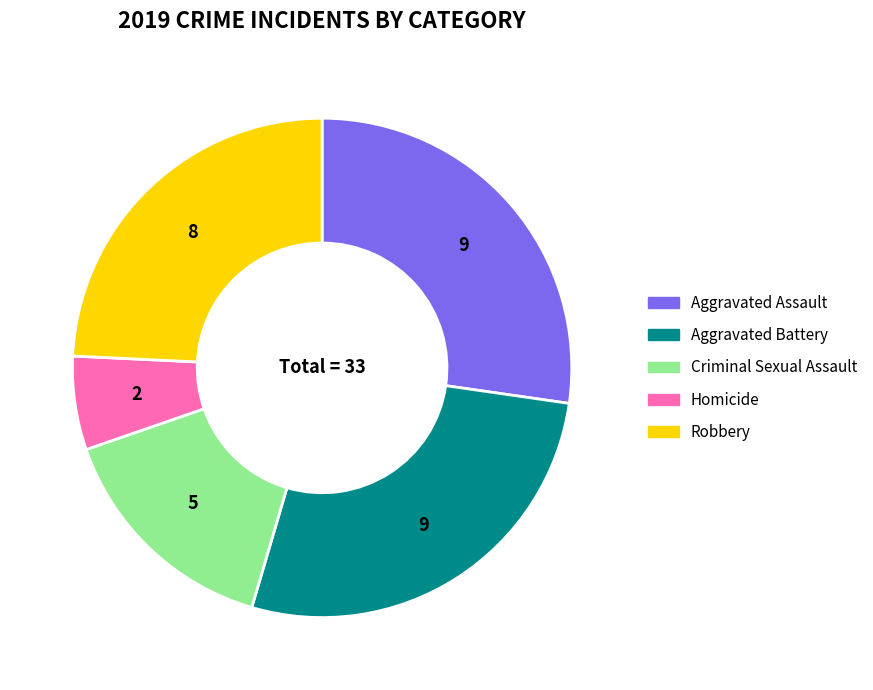

Do Aggravated Battery and Homicide together represent more than half of the pie?

No